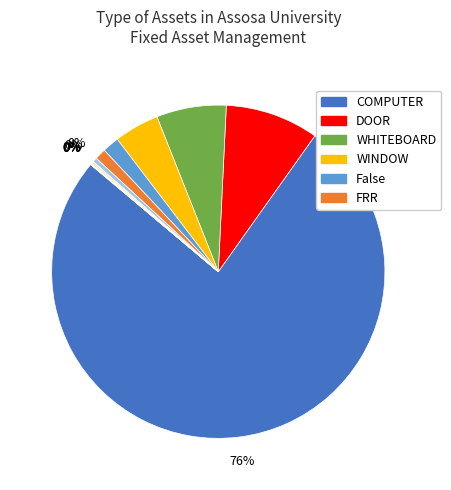

Does any single category account for the majority?

Yes